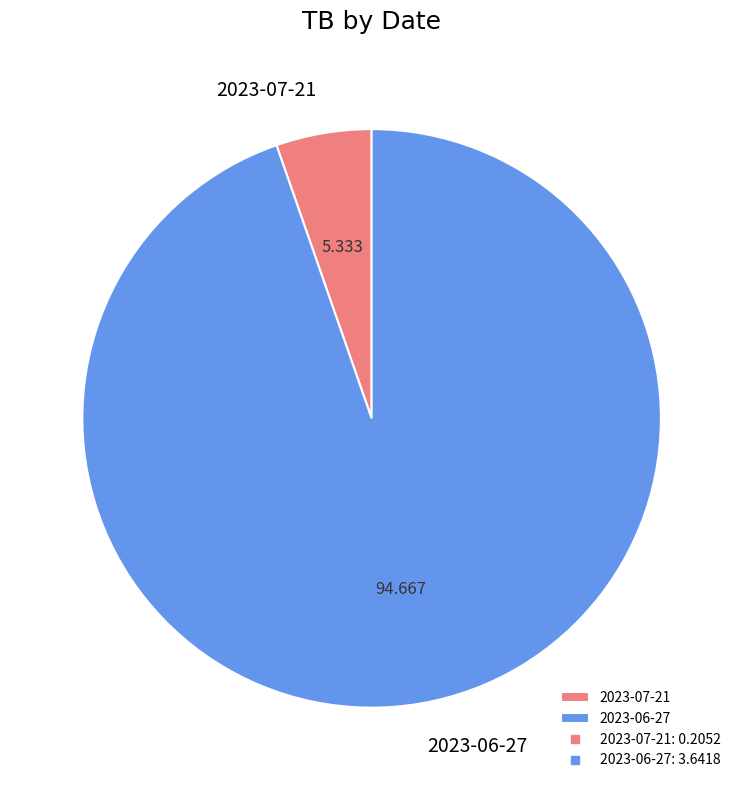

Does 2023-06-27 account for over 50% of the chart?

Yes